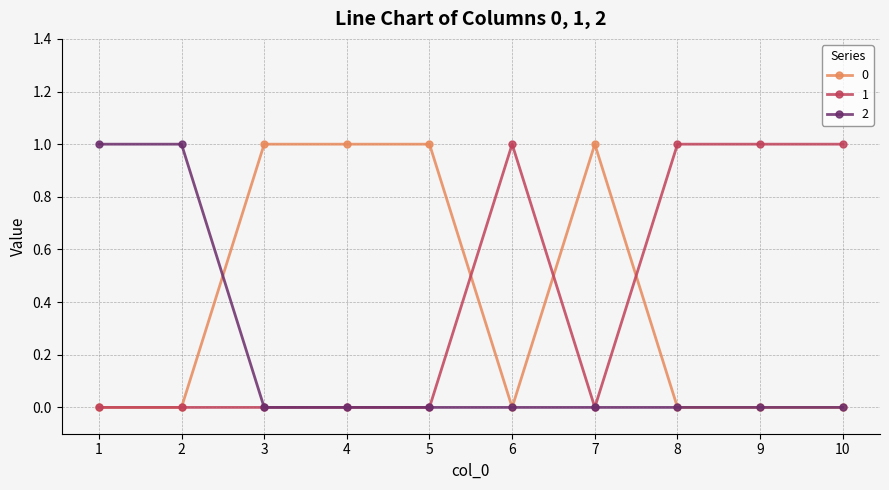

What is the highest value of the 2 series?

1